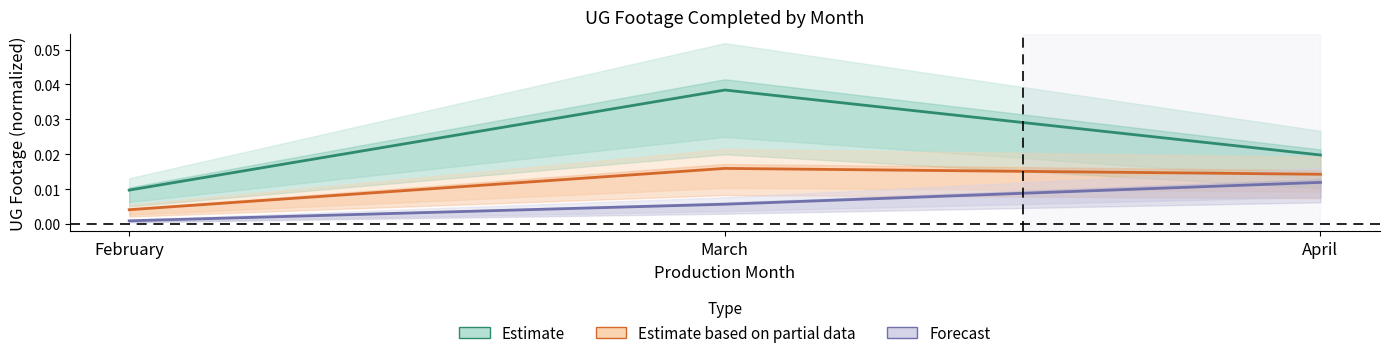

At which category is the sum across all series the highest?

March